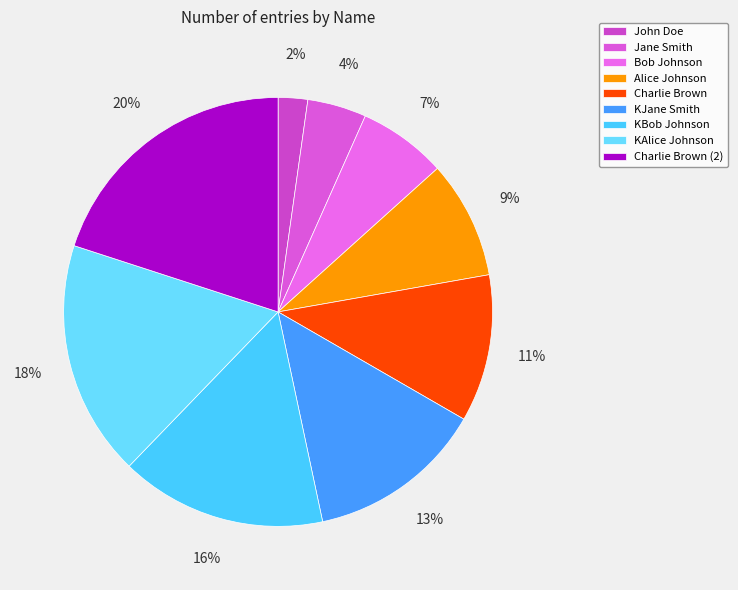

Does any single category account for the majority?

No